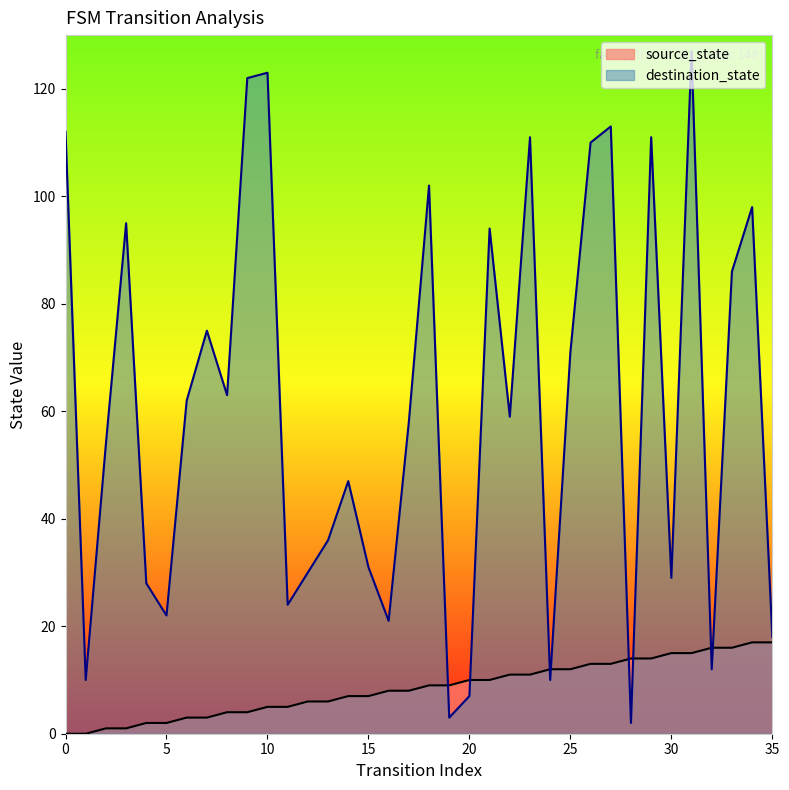

True or false: destination_state has more than 1 interior local peaks.

True